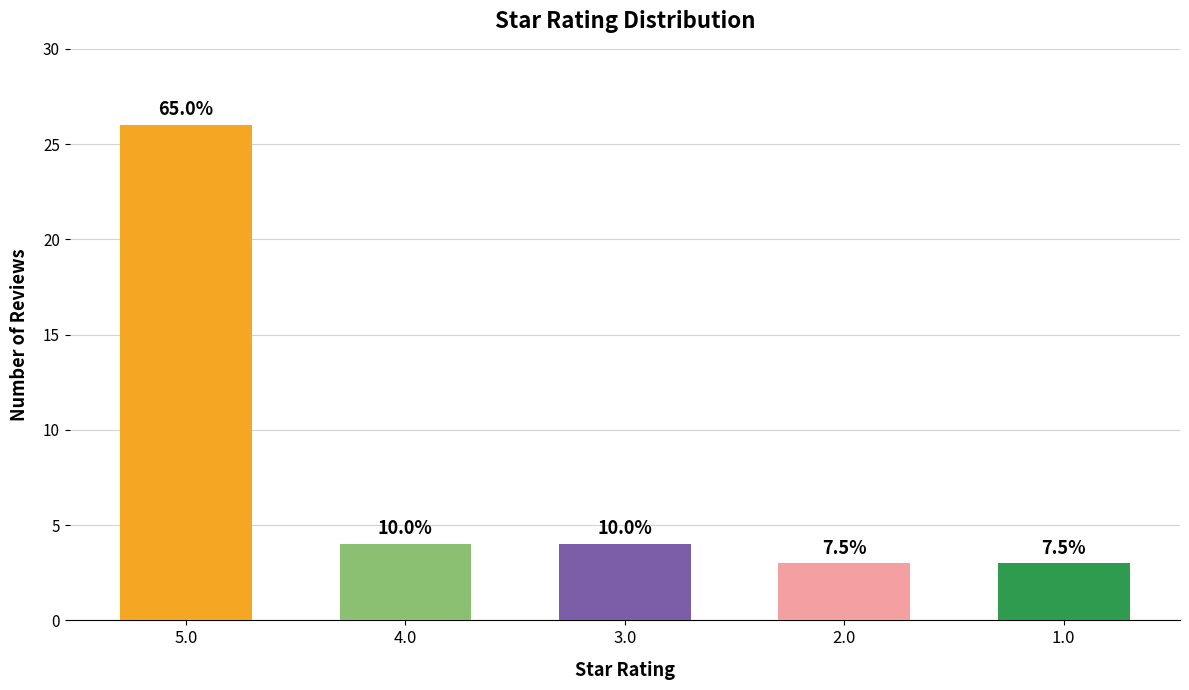

What is the label of the 4th bar from the left?

2.0